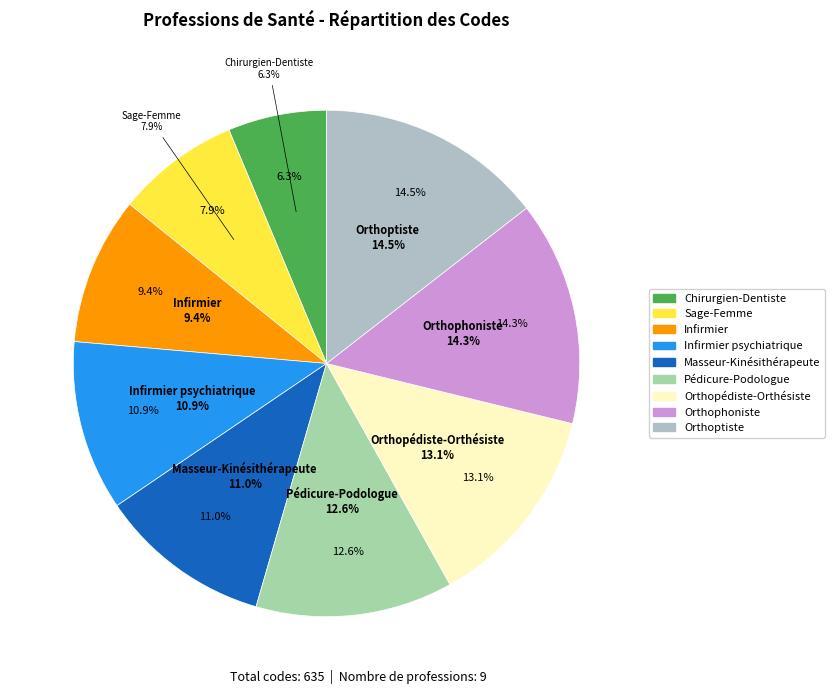

Which category has the biggest portion of the pie?

Orthoptiste